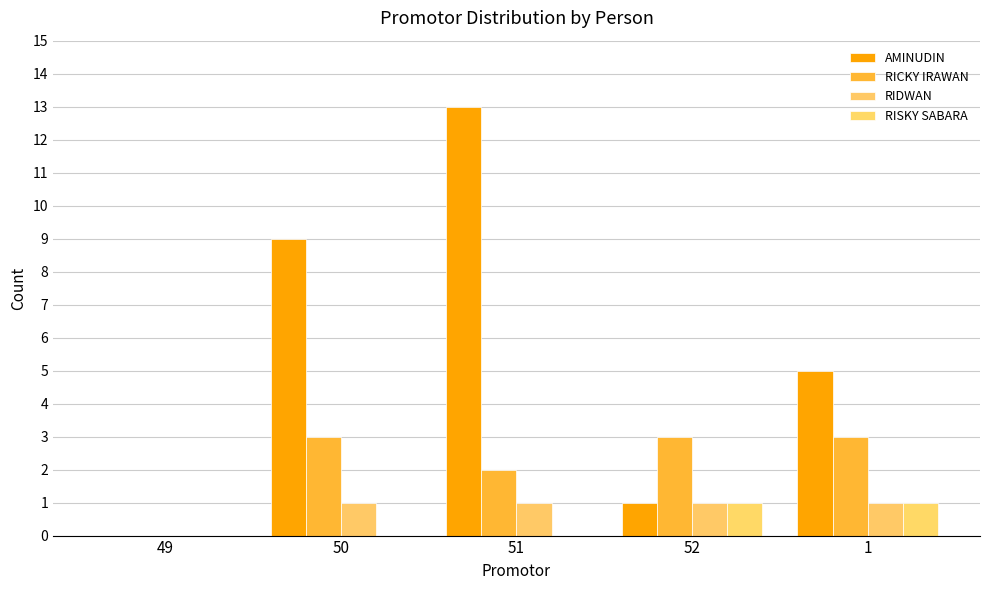

How many positive values does the RIDWAN series have?

4